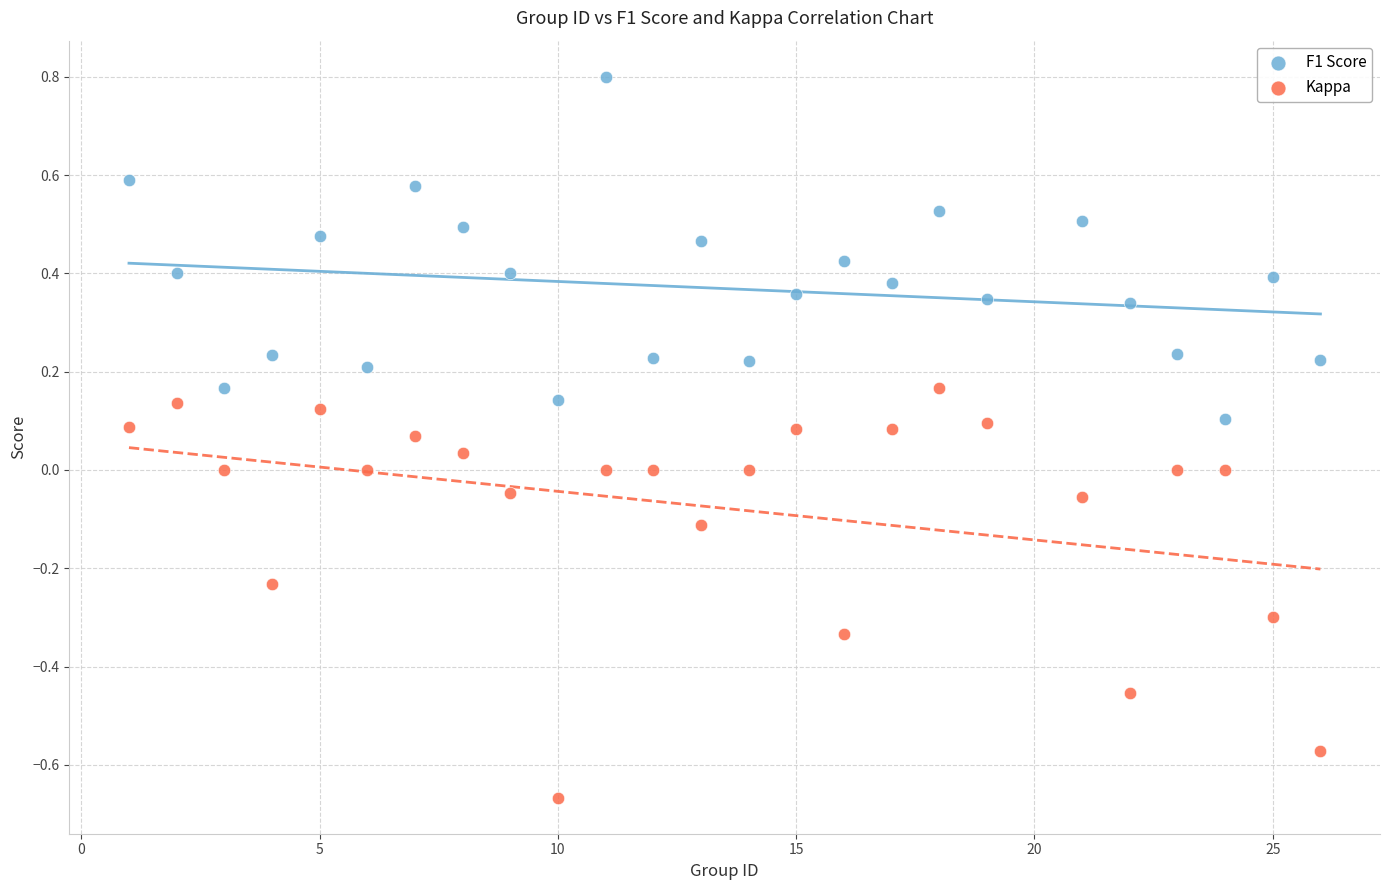

Which series contains the lowest Y value?

Kappa